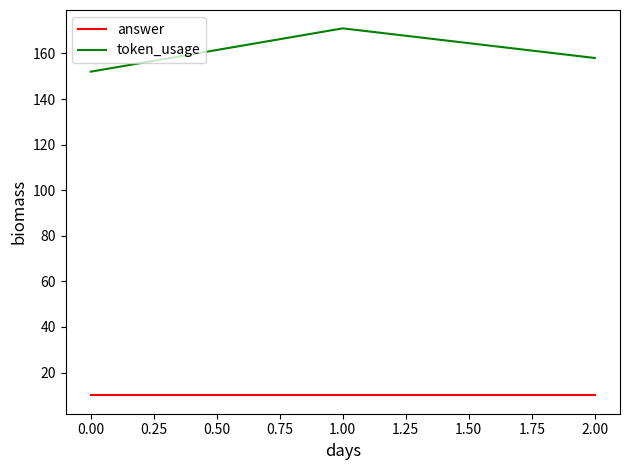

How many series are shown in this chart?

2